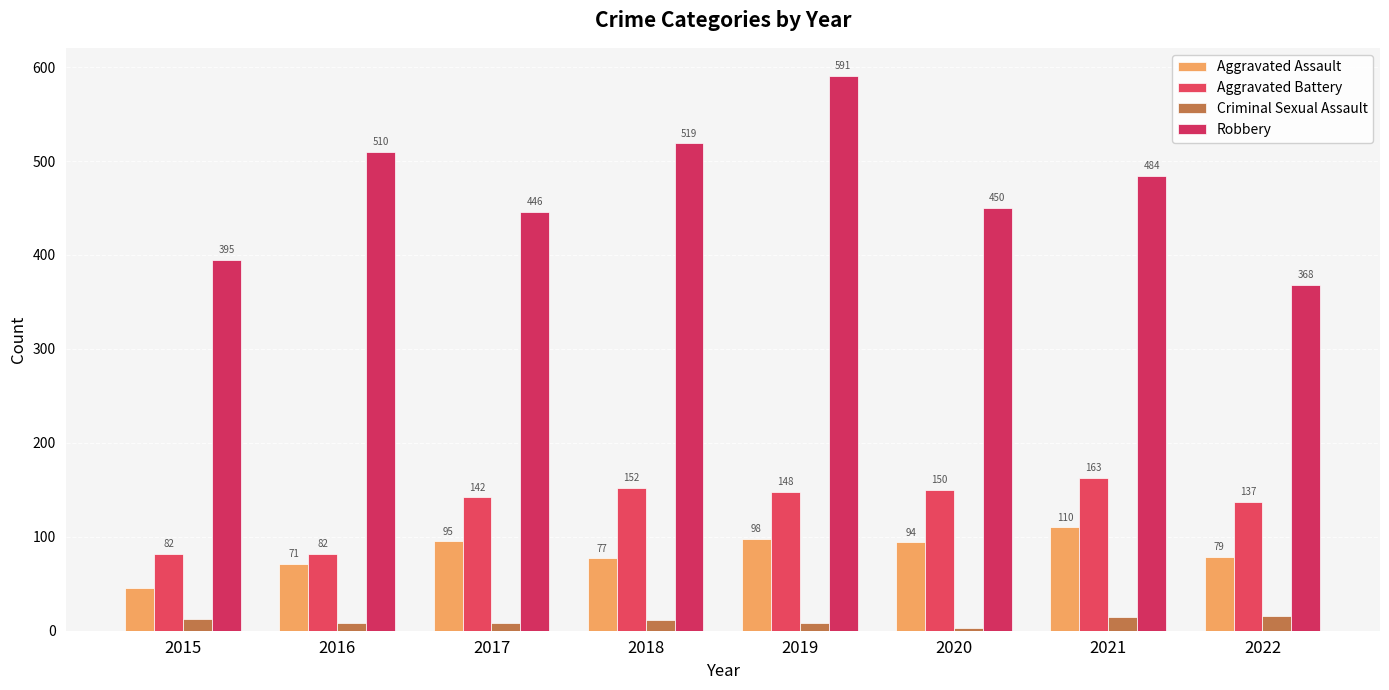

What is the difference between the highest and lowest values at 2018?

508